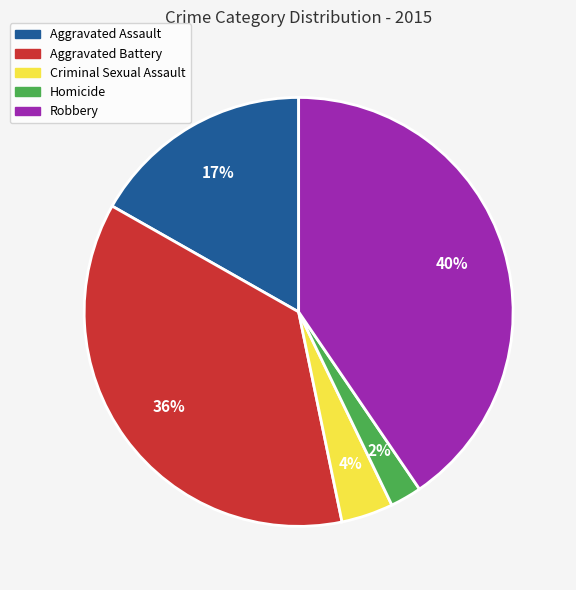

Is the sum of Aggravated Battery and Robbery greater than half?

Yes